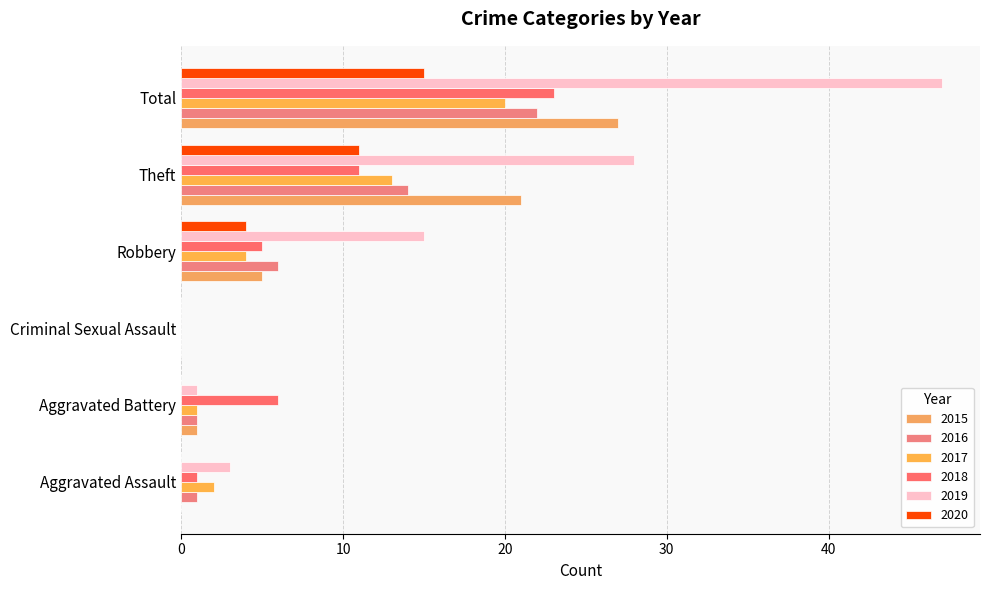

Count the number of categories in the chart.

6